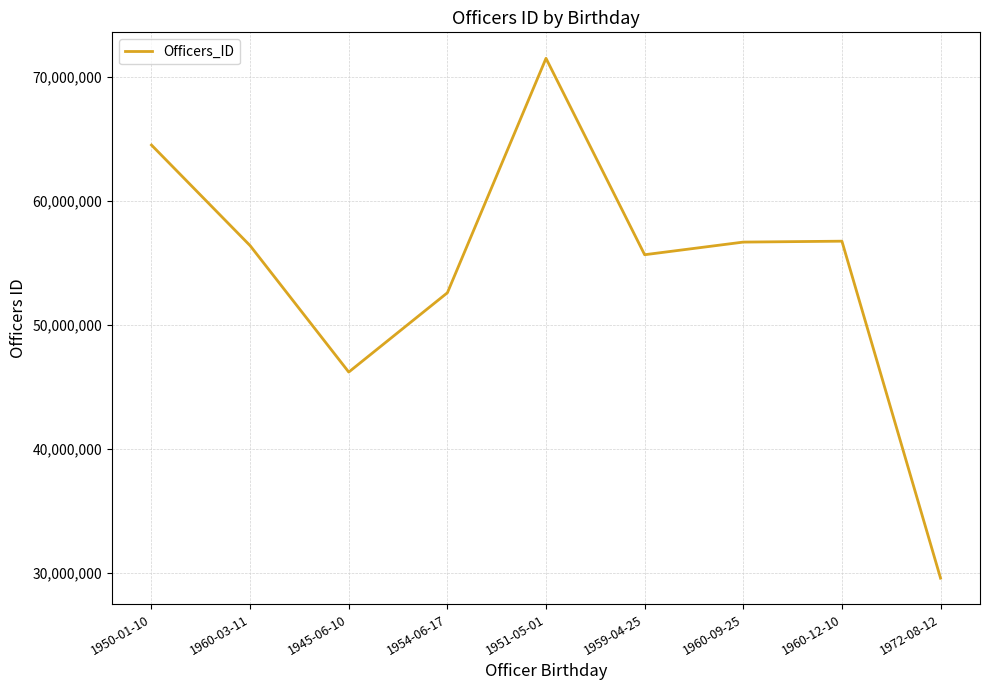

What is the difference between the maximum and minimum values?

41935356